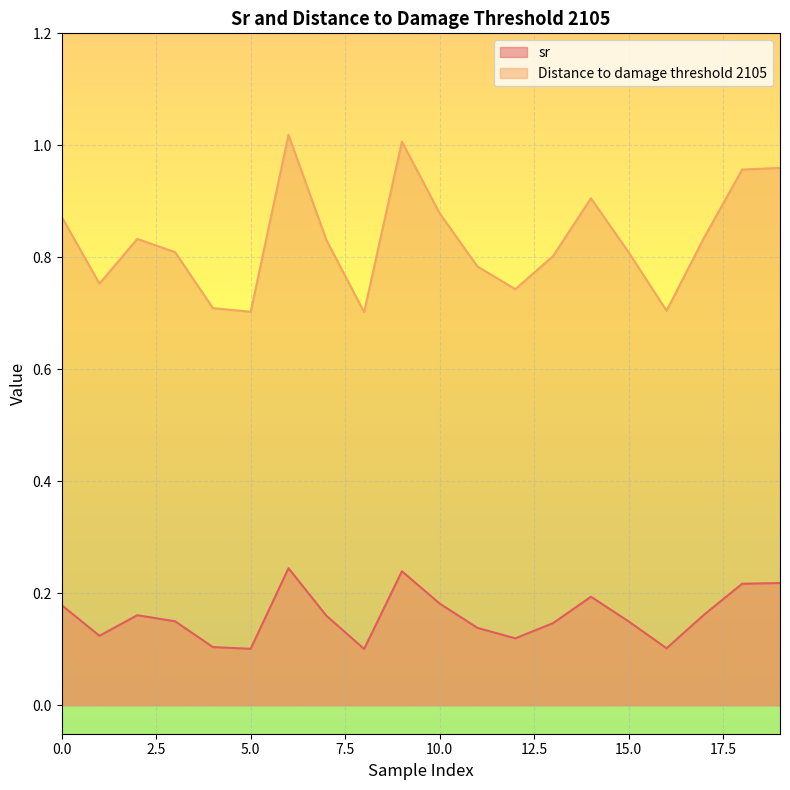

What is the average value of the Distance to damage threshold 2105 series?

0.8